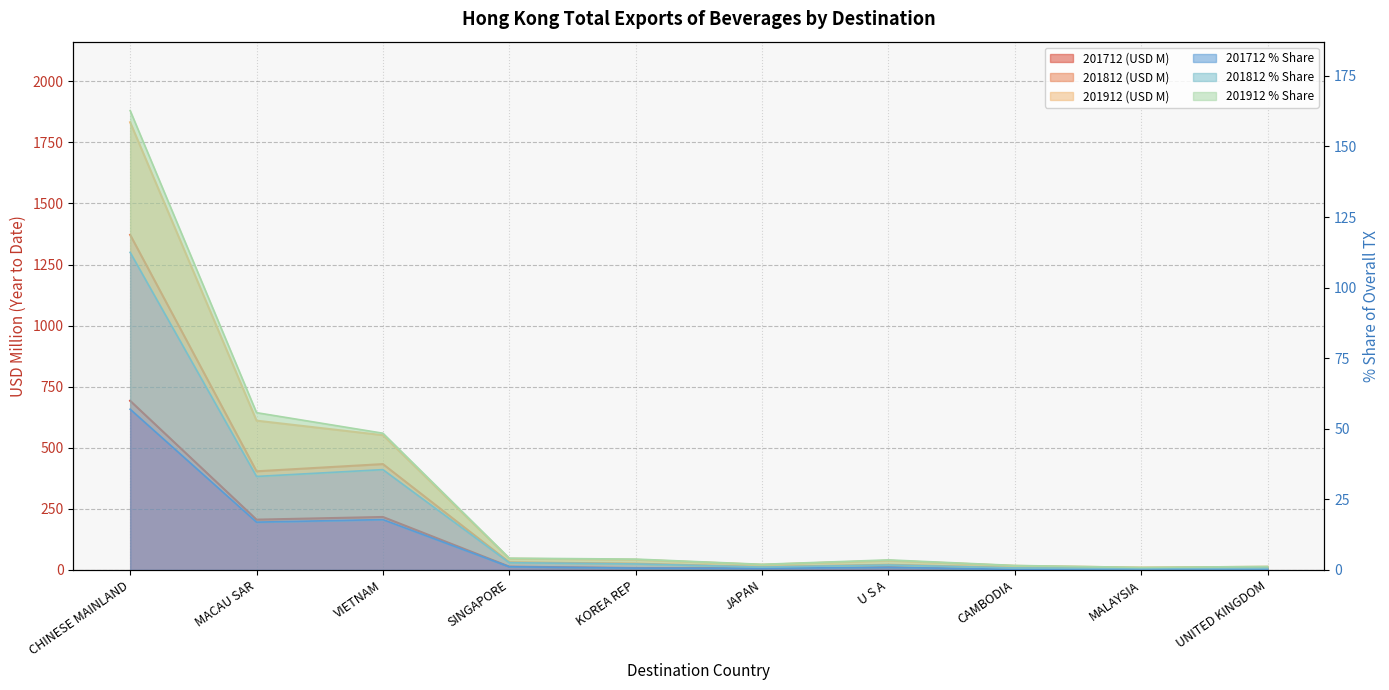

What is the difference between the maximum and minimum values in the 201712 (USD M) series?

689.7